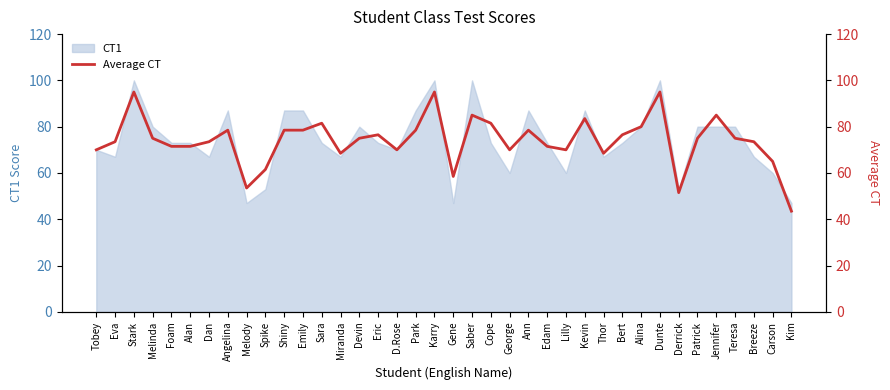

Which label corresponds to the largest value in the chart?

Stark